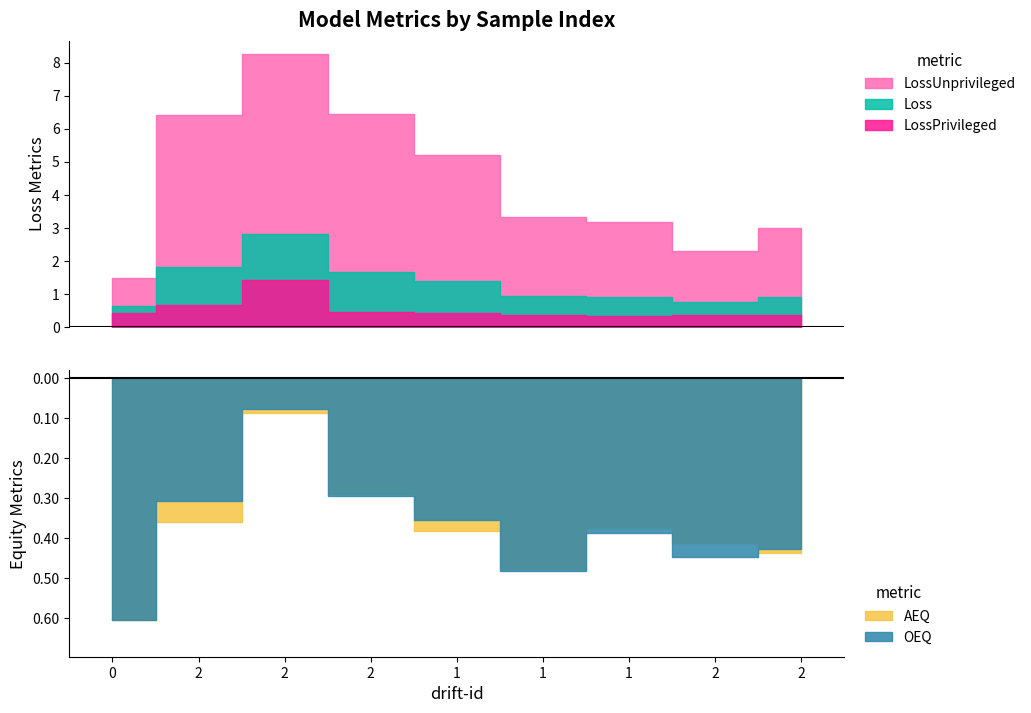

List the labels in order of Loss value, largest first.

2, 2, 2, 1, 1, 1, 2, 2, 0